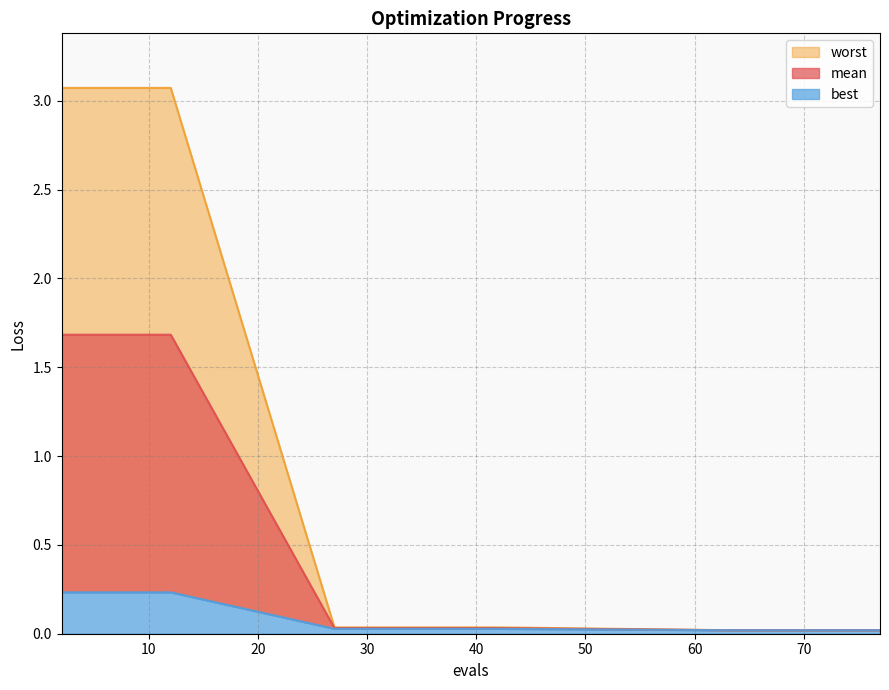

Is the value of best at 12 greater than the value of mean at 2?

No